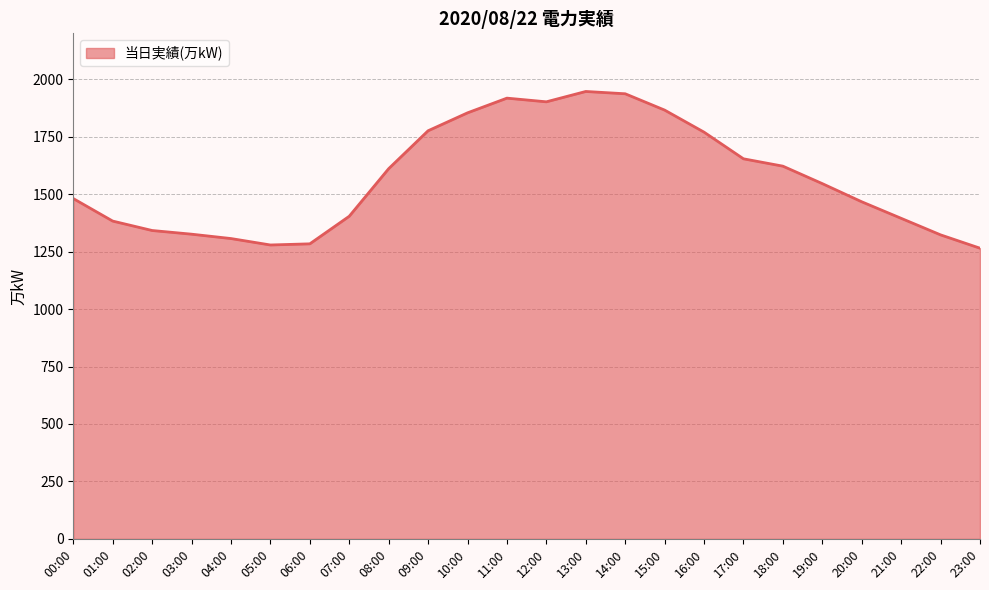

True or false: the data shows 1654 at 17:00.

True